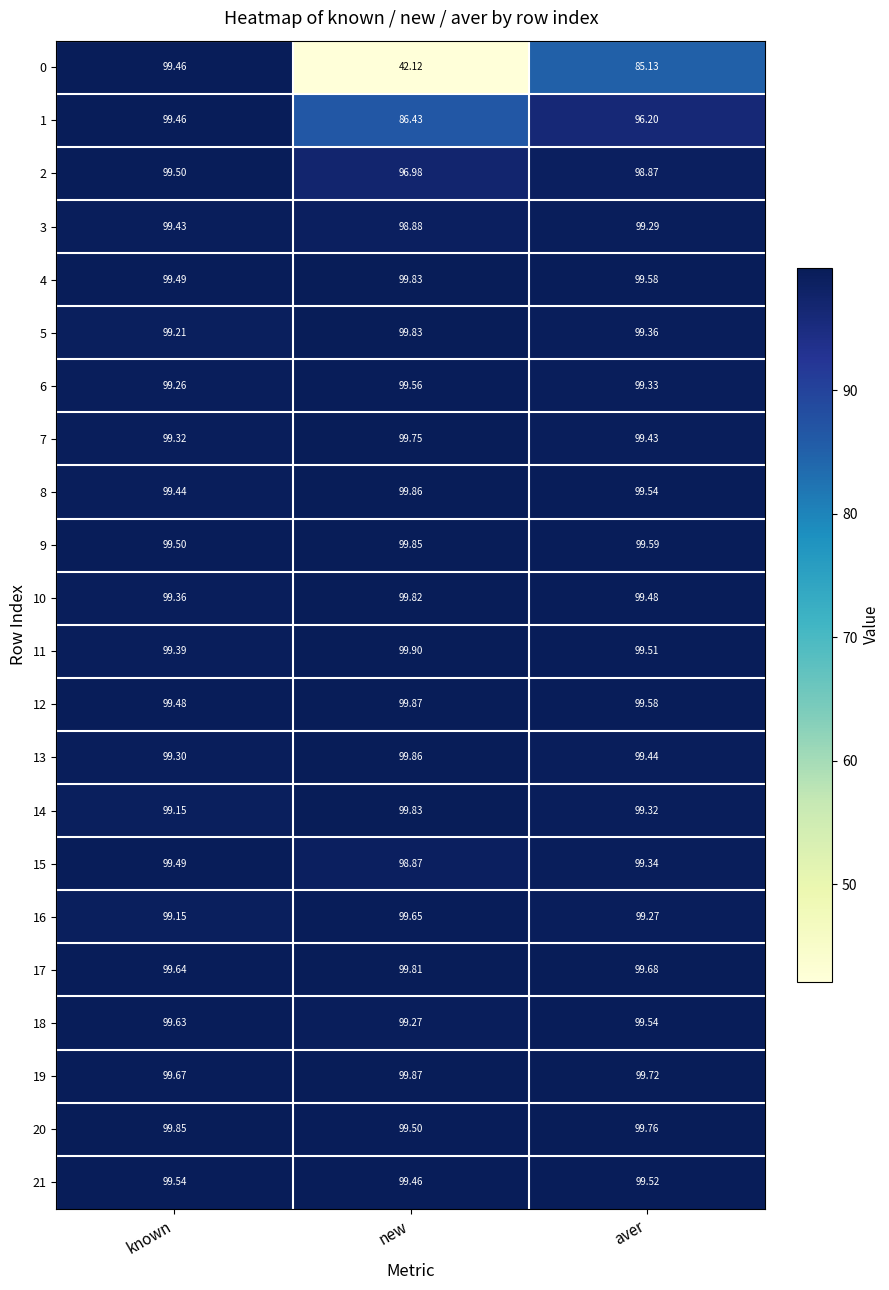

Which label corresponds to the largest value in the chart?

new